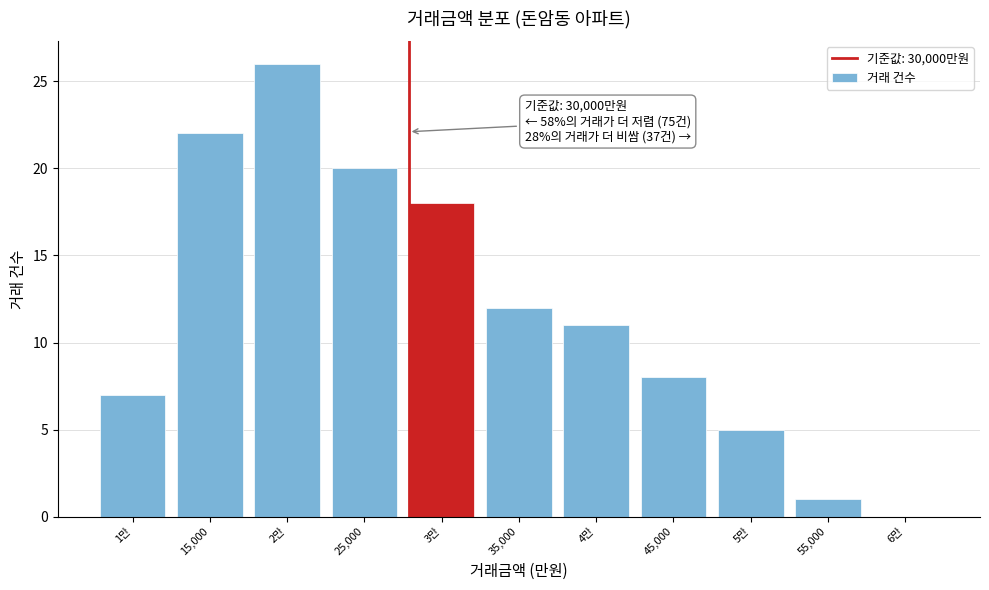

Reading right to left, transcribe all the data shown in this chart.

6만=0	55,000=1	5만=5	45,000=8	4만=11	35,000=12	3만=18	25,000=20	2만=26	15,000=22	1만=7